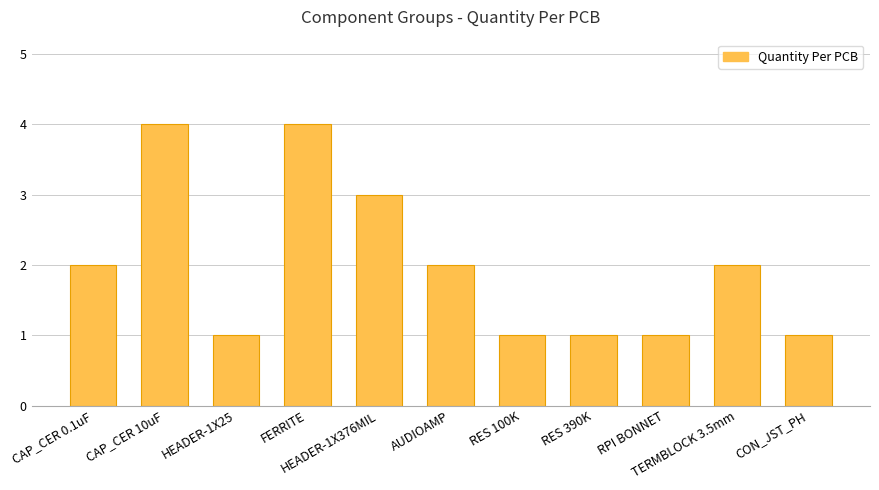

Between RES 390K and TERMBLOCK 3.5mm, which is larger?

TERMBLOCK 3.5mm